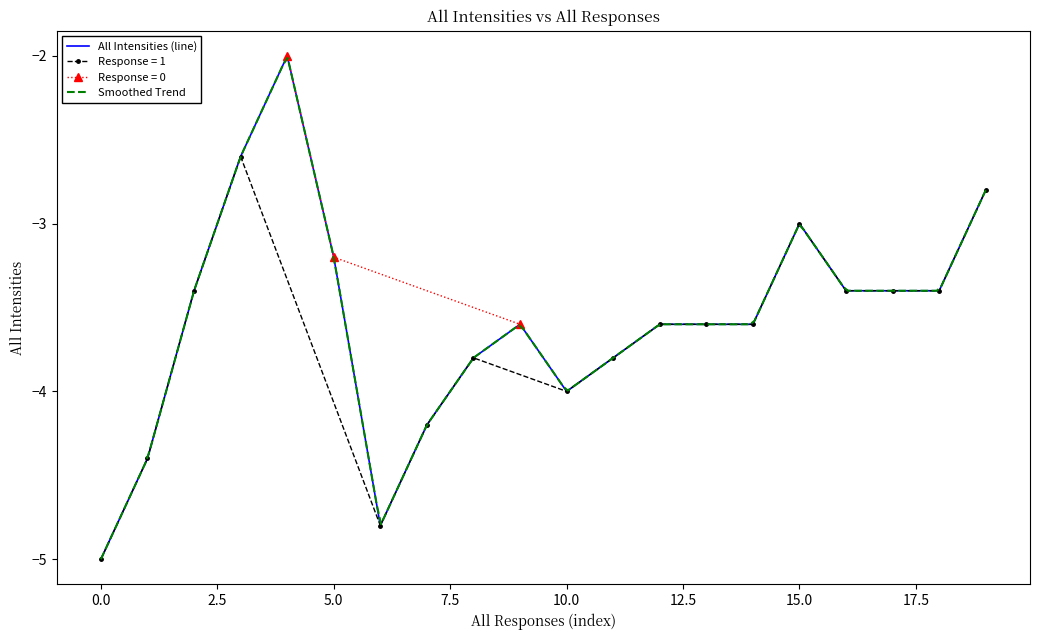

Is it true that All Intensities (line) equals -1.5 at 5.0?

False